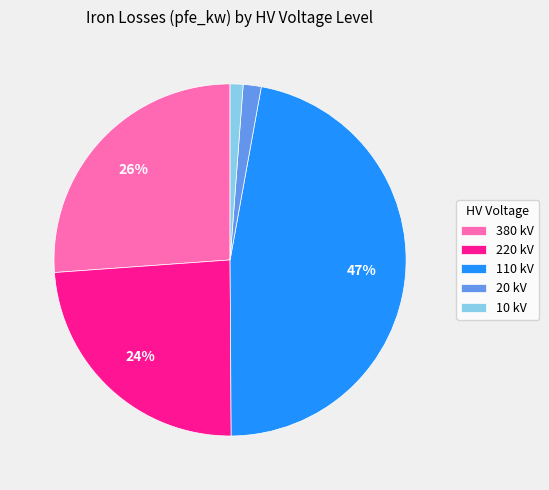

The 20 kV slice represents 16% of the pie. True or false?

False